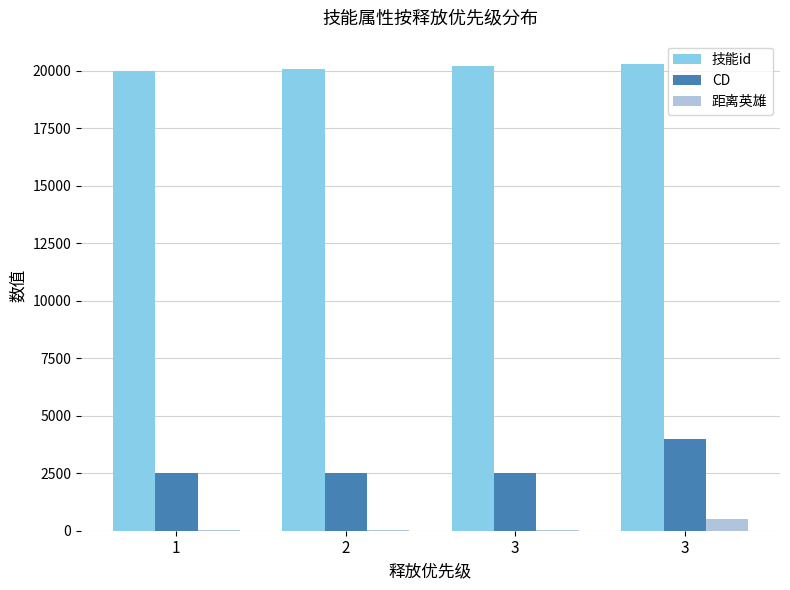

What is the lowest value of the 技能id series?

20001